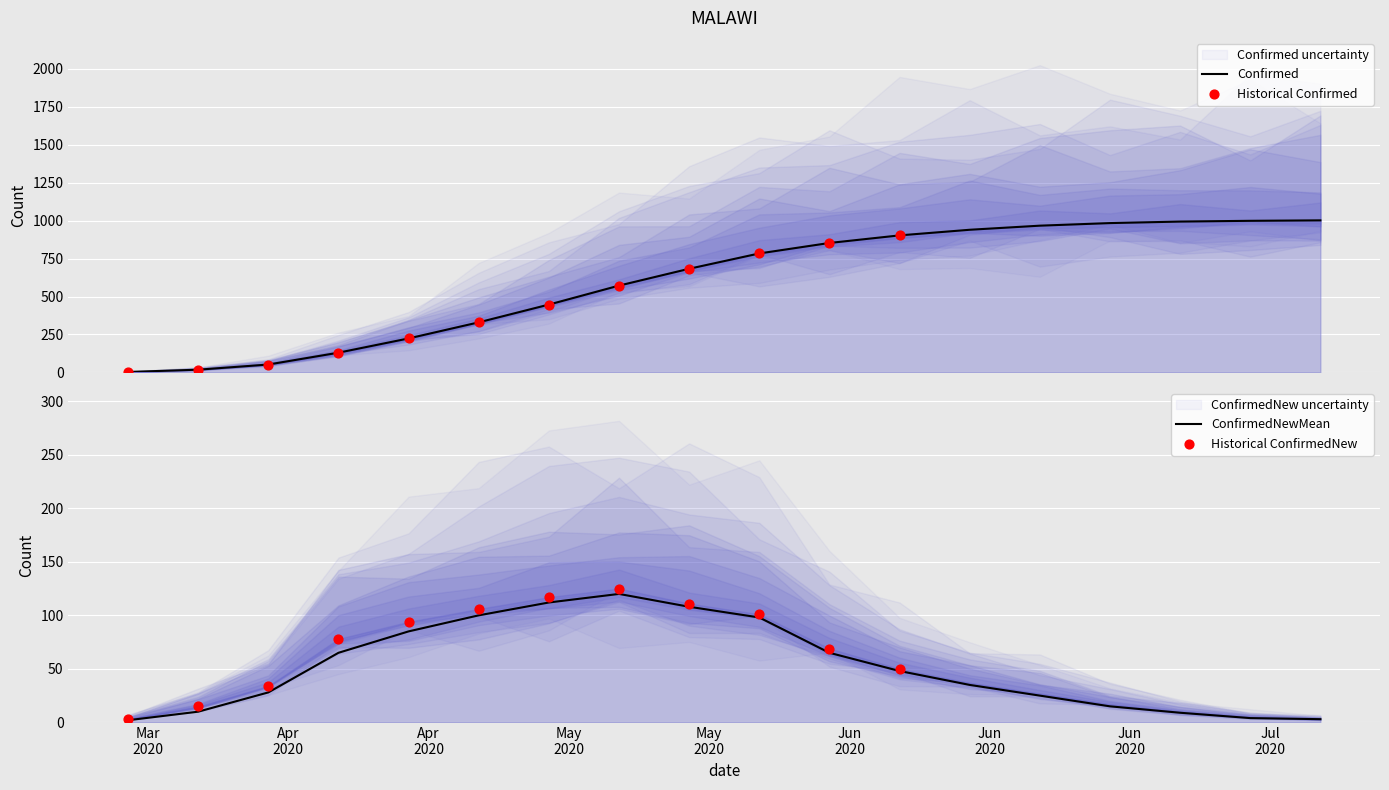

Which series has the largest Y range (max minus min)?

Confirmed